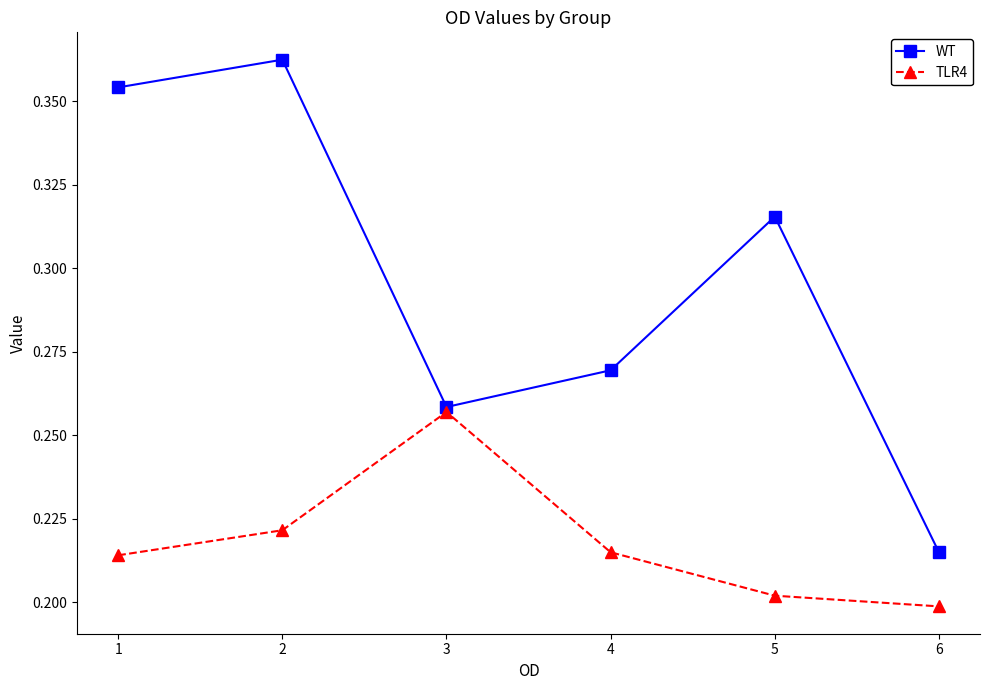

What is the total value across all series at 3?

0.5